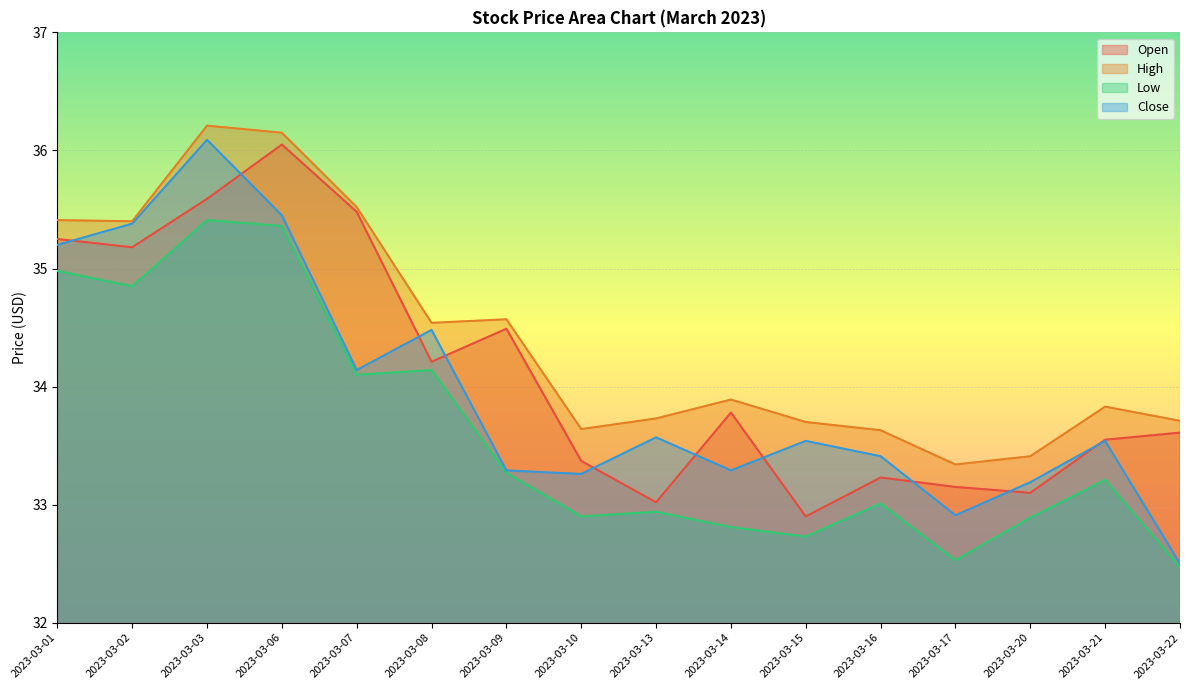

What is the value of the Open point at the 4th from the left?

36.0